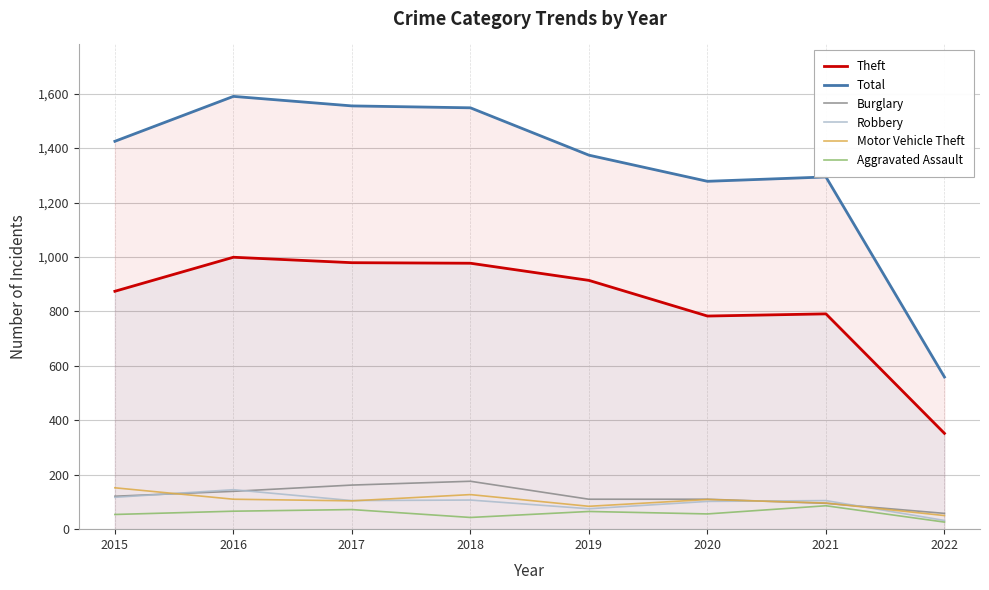

How many data points does each series have?

8